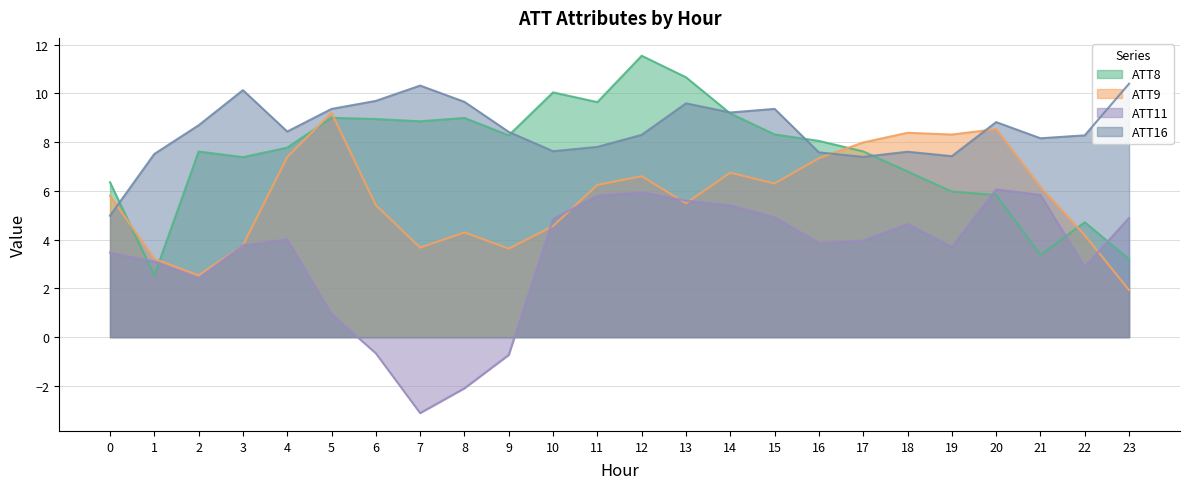

At which category is the sum across all series the highest?

12